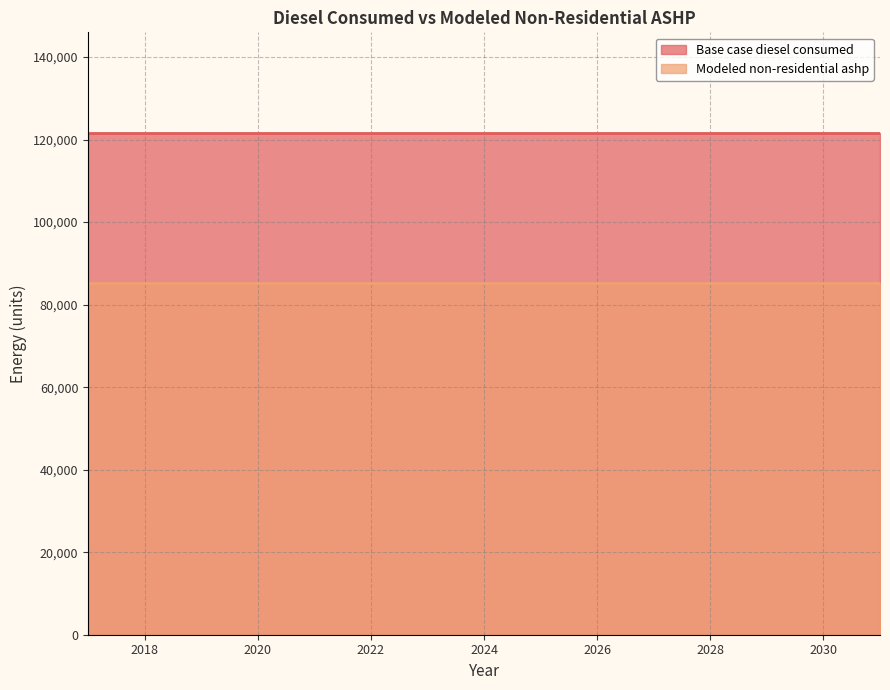

True or false: Base case diesel consumed has a value of 178689.6 at 2022.

False